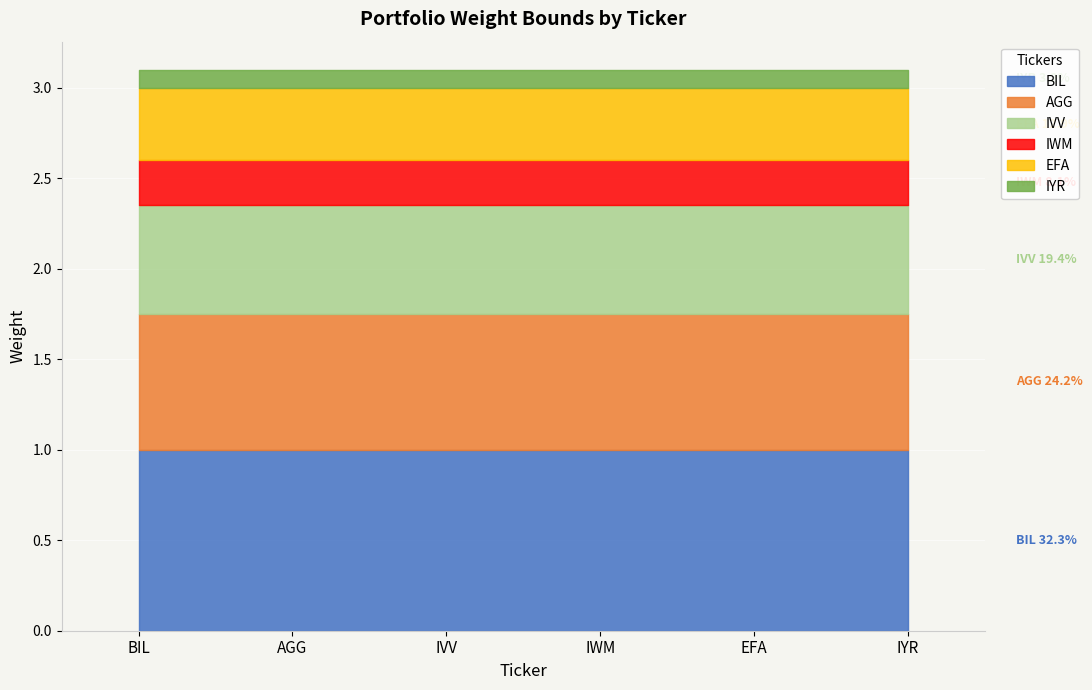

Reading left to right, list all the values displayed in this chart.

Min Weight: 0.0	0.0	0.0	0.0	0.0	0.0
Max Weight: 1.0	0.8	0.6	0.2	0.4	0.1